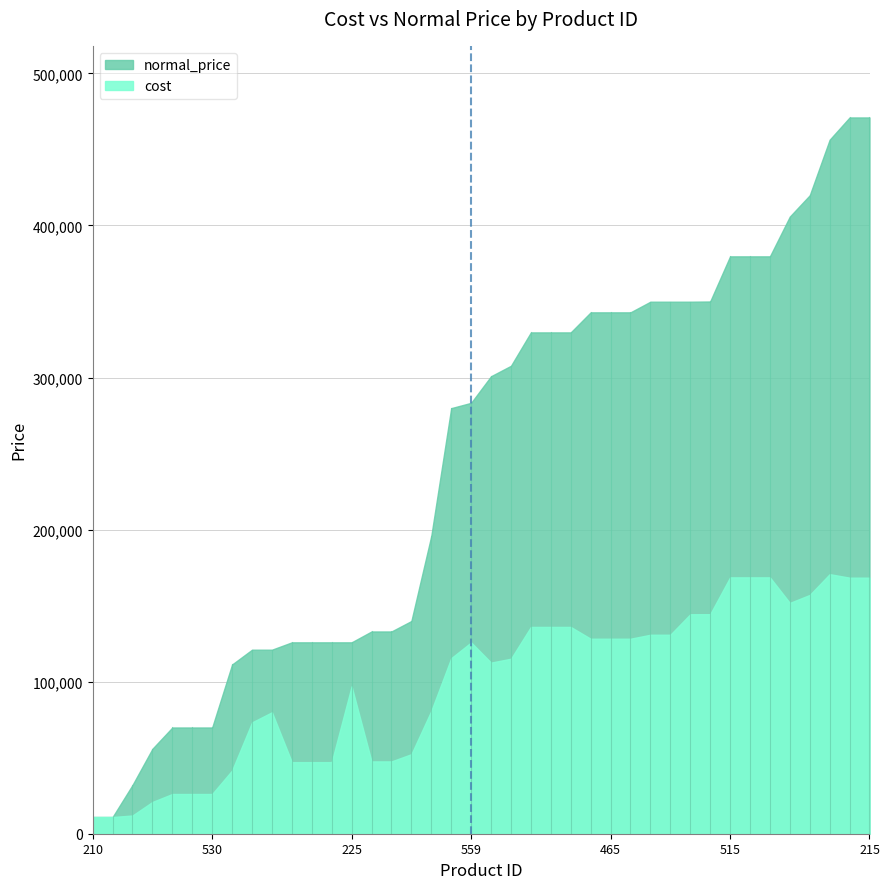

True or false: cost has a value of 89890.6 at 478.

False